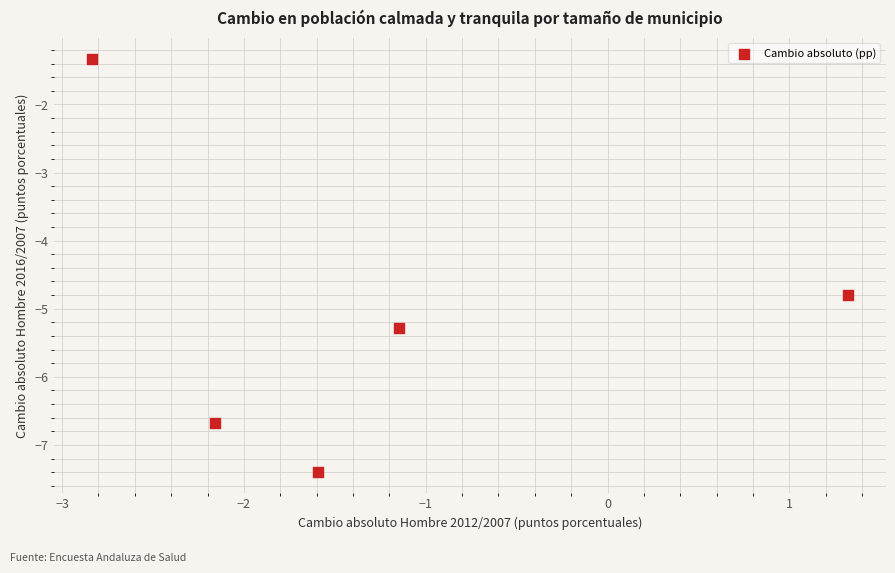

What Y value in the scatter plot is closest to -4?

-4.8